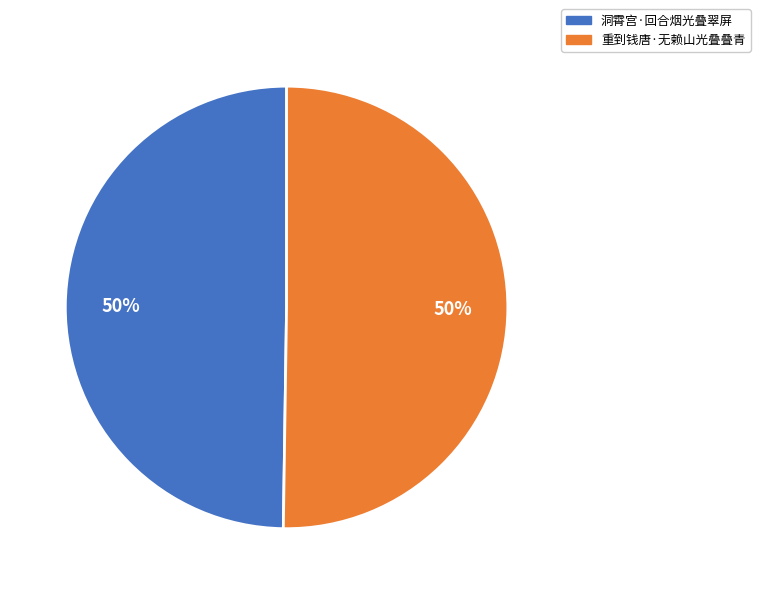

Do 重到钱唐·无赖山光叠叠青 and 洞霄宫·回合烟光叠翠屏 together represent more than half of the pie?

Yes